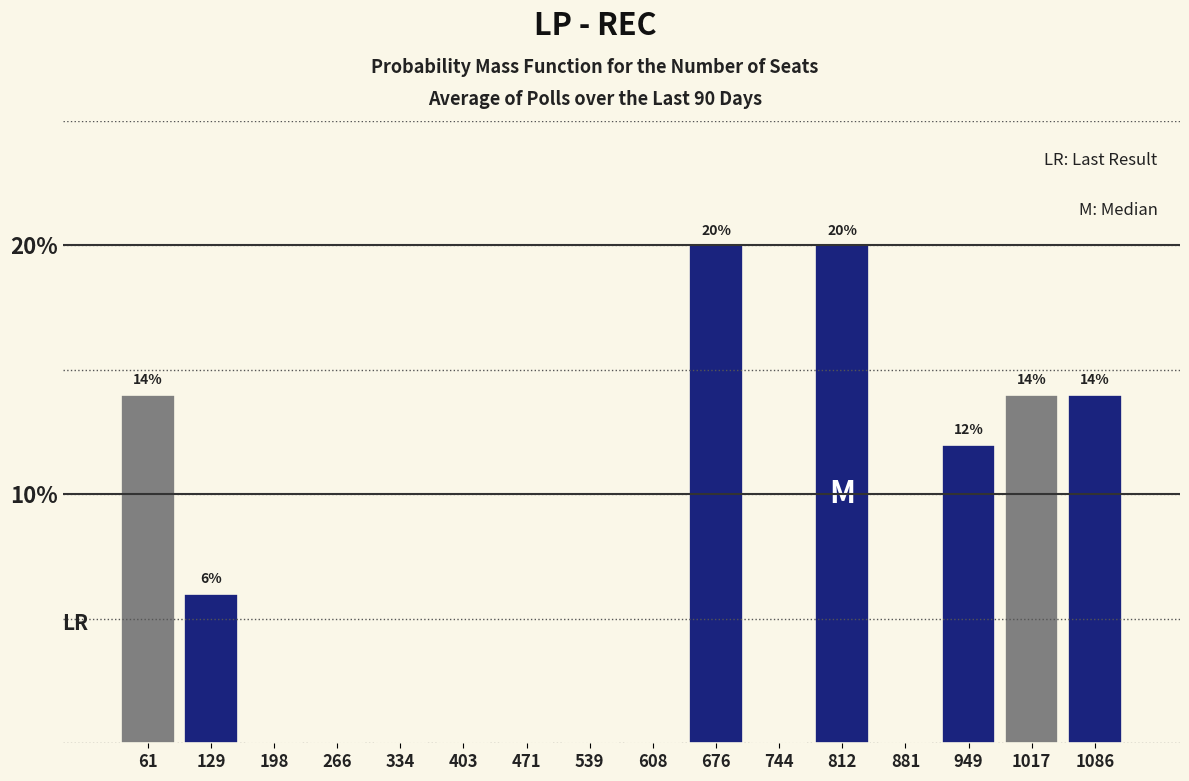

Reading left to right, list all the values displayed in this chart.

61=14.0	129=6.0	198=0.0	266=0.0	334=0.0	403=0.0	471=0.0	539=0.0	608=0.0	676=20.0	744=0.0	812=20.0	881=0.0	949=12.0	1017=14.0	1086=14.0